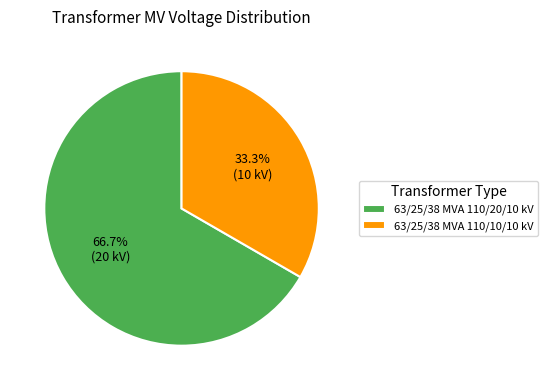

What percentage is NOT represented by 63/25/38 MVA 110/20/10 kV?

33.3%